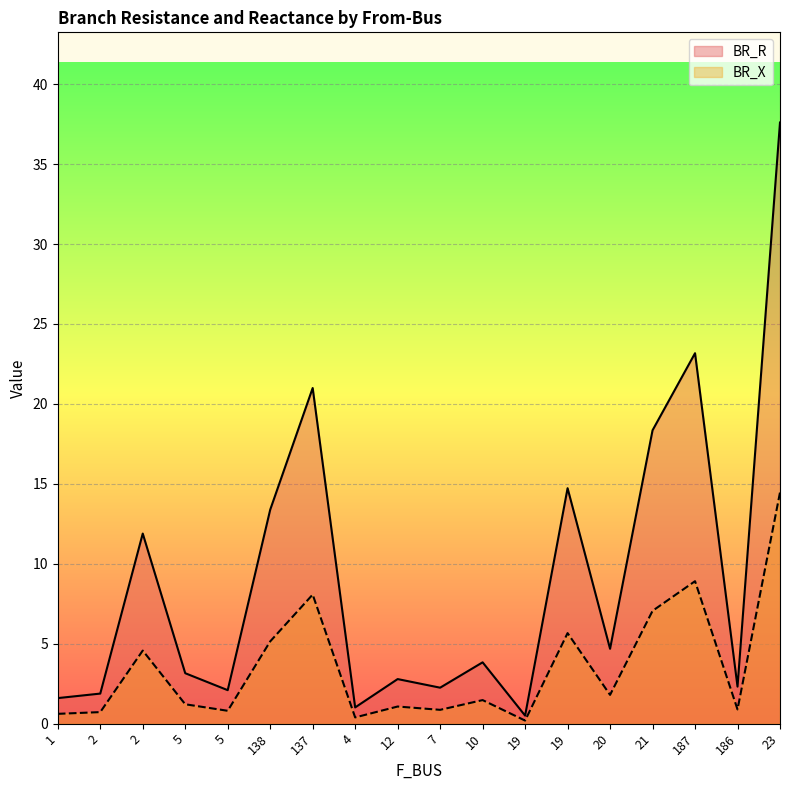

Where is the first local minimum for BR_X?

5